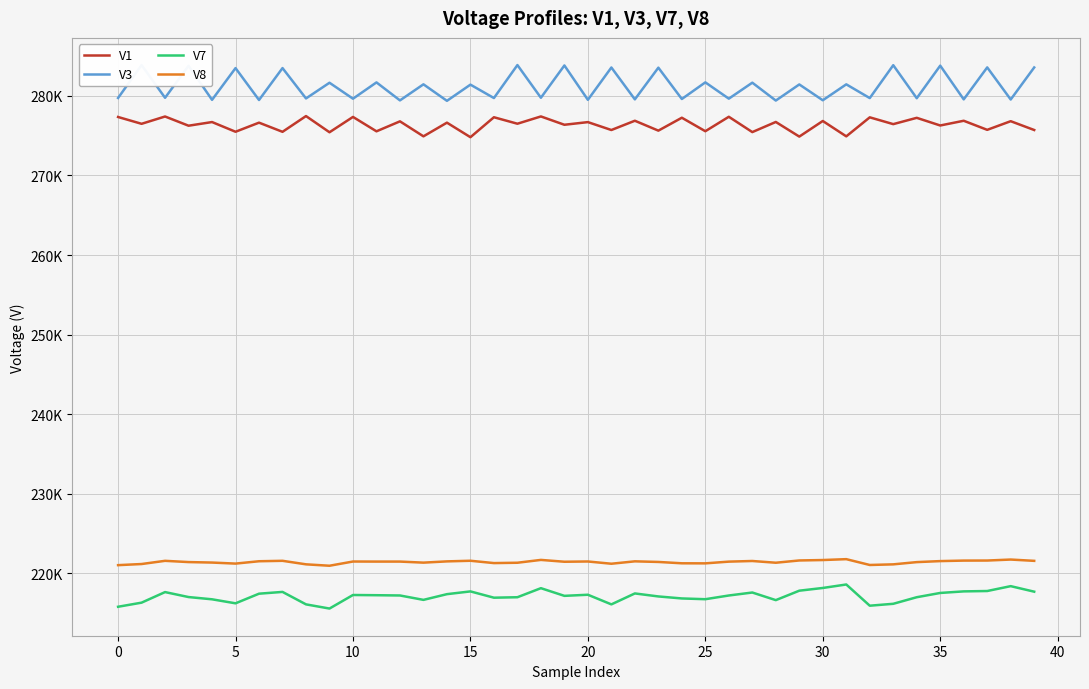

What is the label of the 39th point from the left?

38